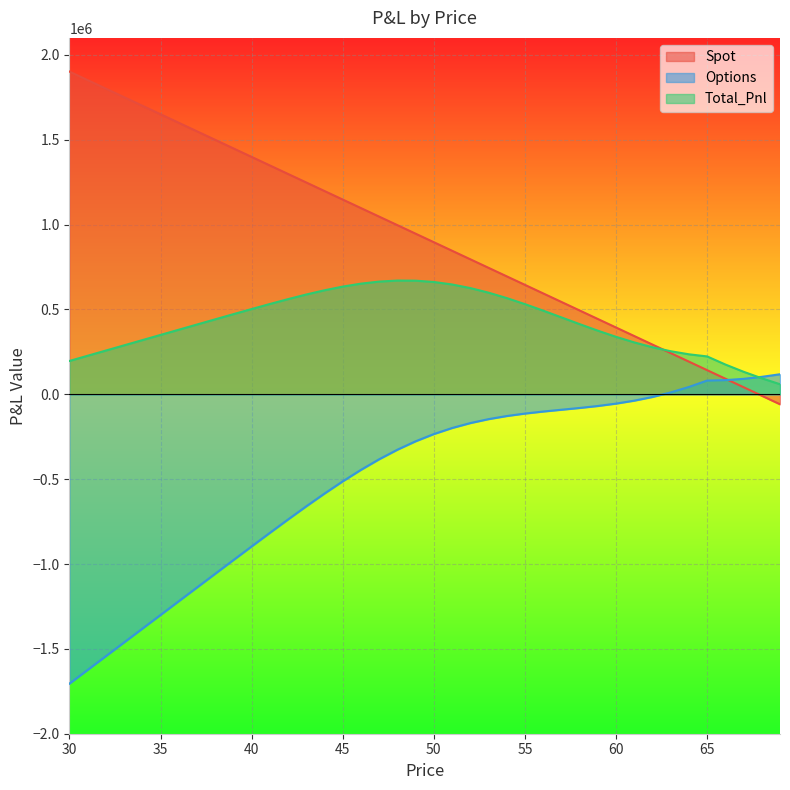

Which series ends up on top after the final intersection of Options and Total_Pnl?

Options